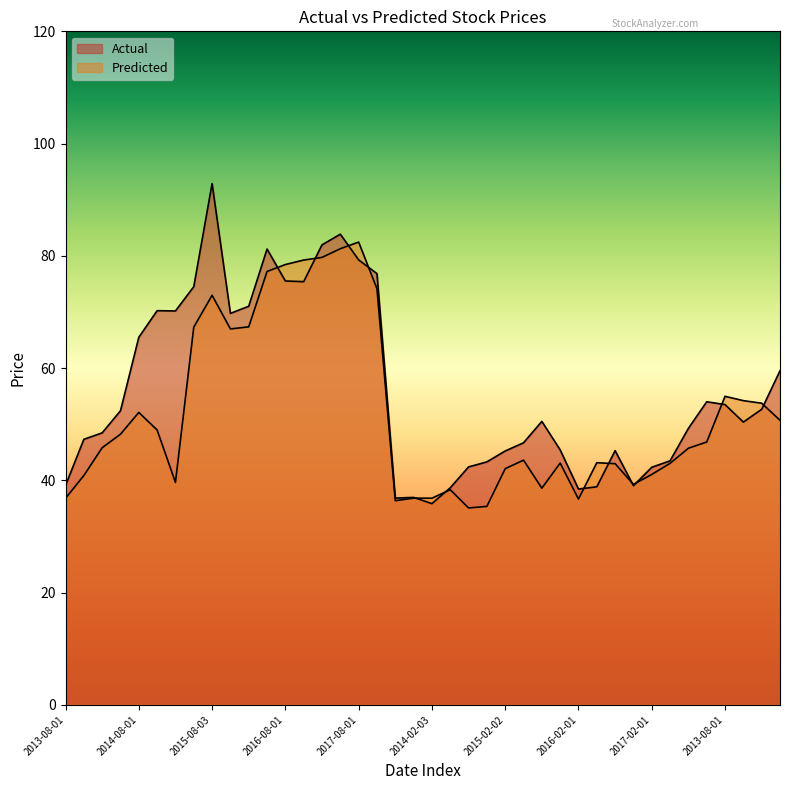

Where do Predicted and Actual first cross each other?

2016-05-02 and 2016-08-01